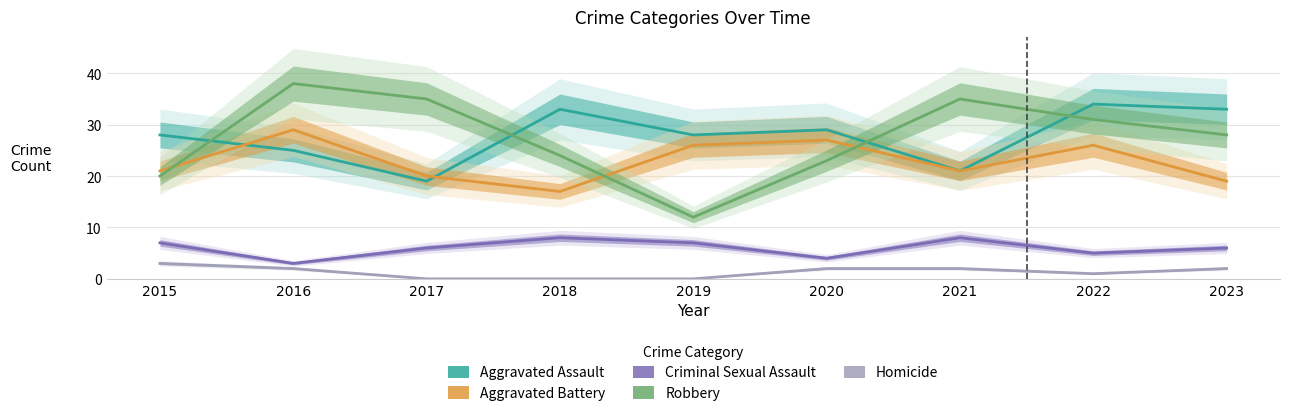

What are all the series names shown in the legend?

Aggravated Assault, Aggravated Battery, Criminal Sexual Assault, Robbery, Homicide